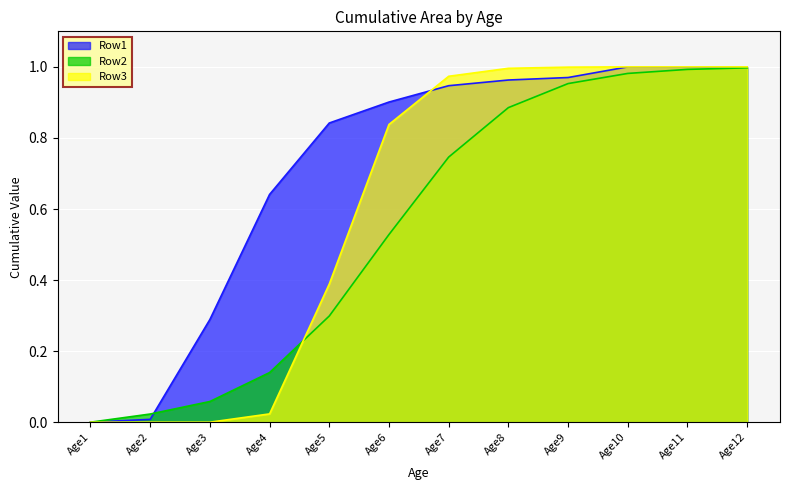

Between which two adjacent categories do Row1 and Row2 first intersect?

Age2 and Age3